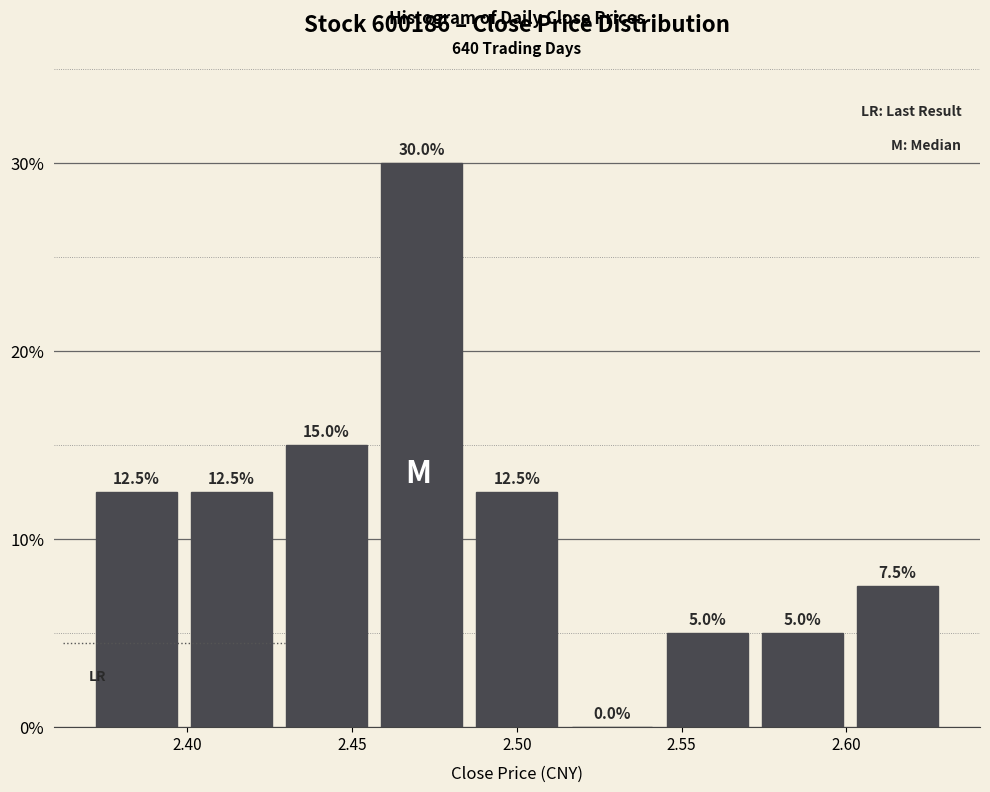

How tall is the bar that spans 2.545 to 2.570 on the x-axis? The bar edges are not printed on the chart, so give them approximately, as read against the axis.

5.0